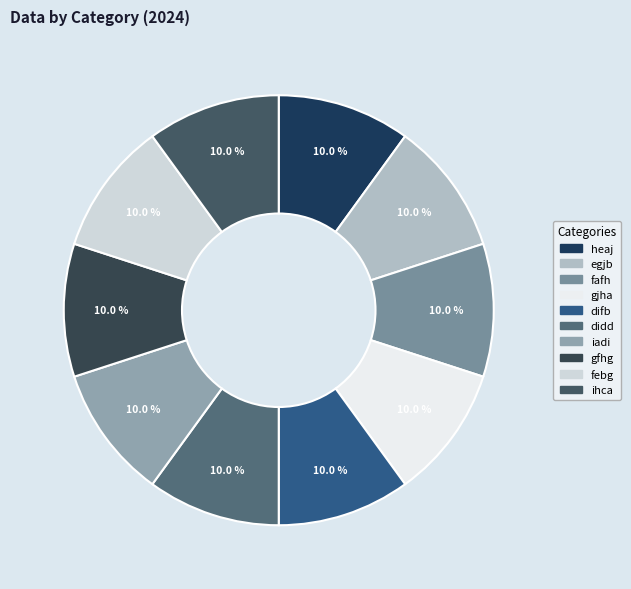

Is there a majority slice in this chart?

No